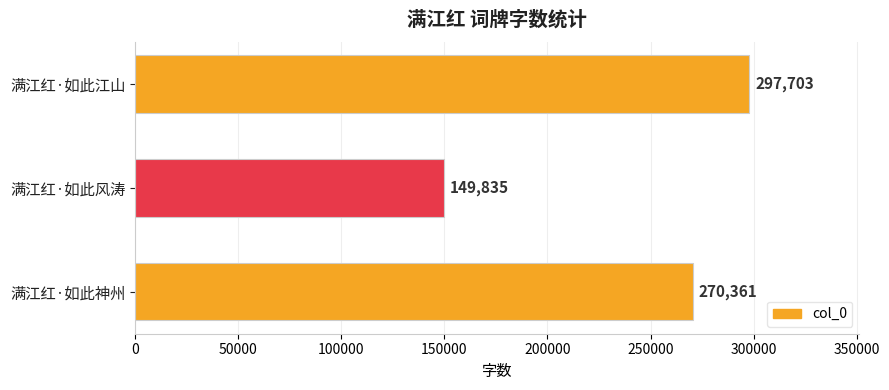

What is the difference between the maximum and second lowest values?

27342